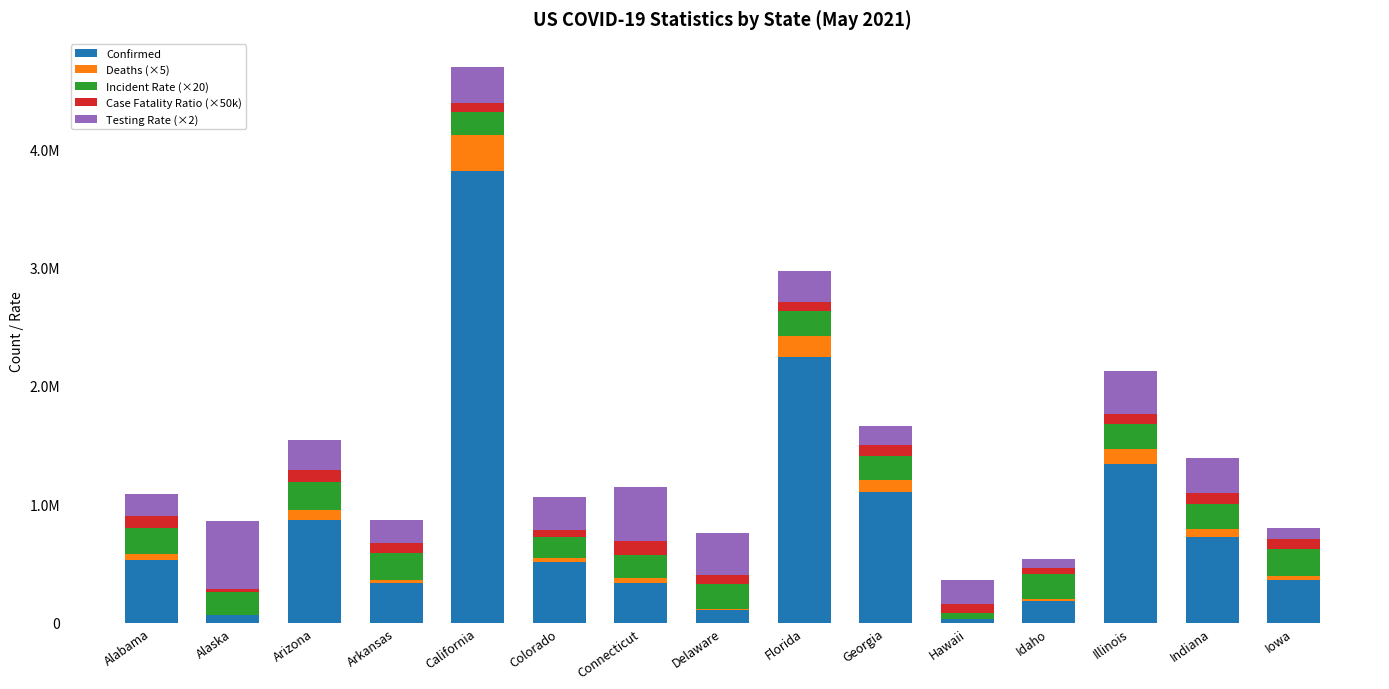

Does the chart contain stacked bars?

Yes